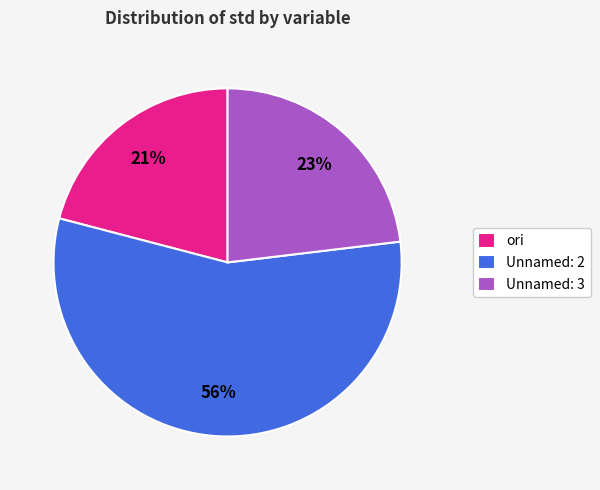

Is there any slice that represents more than half of the pie?

Yes